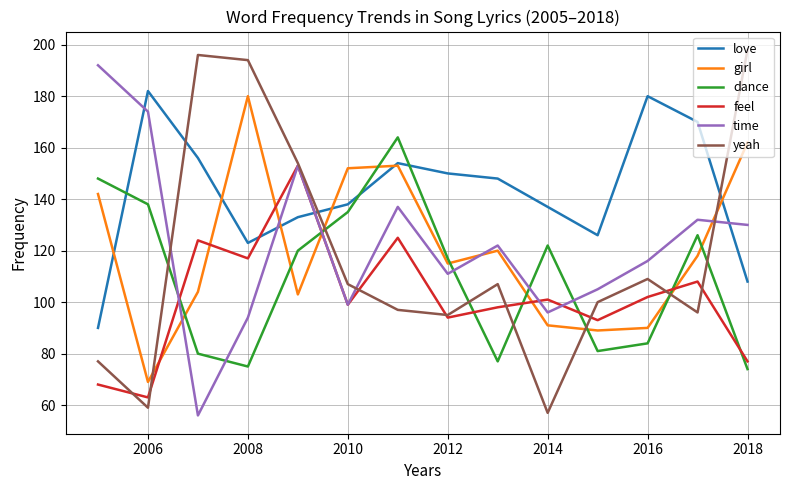

Which series ends up on top after the final intersection of yeah and dance?

yeah